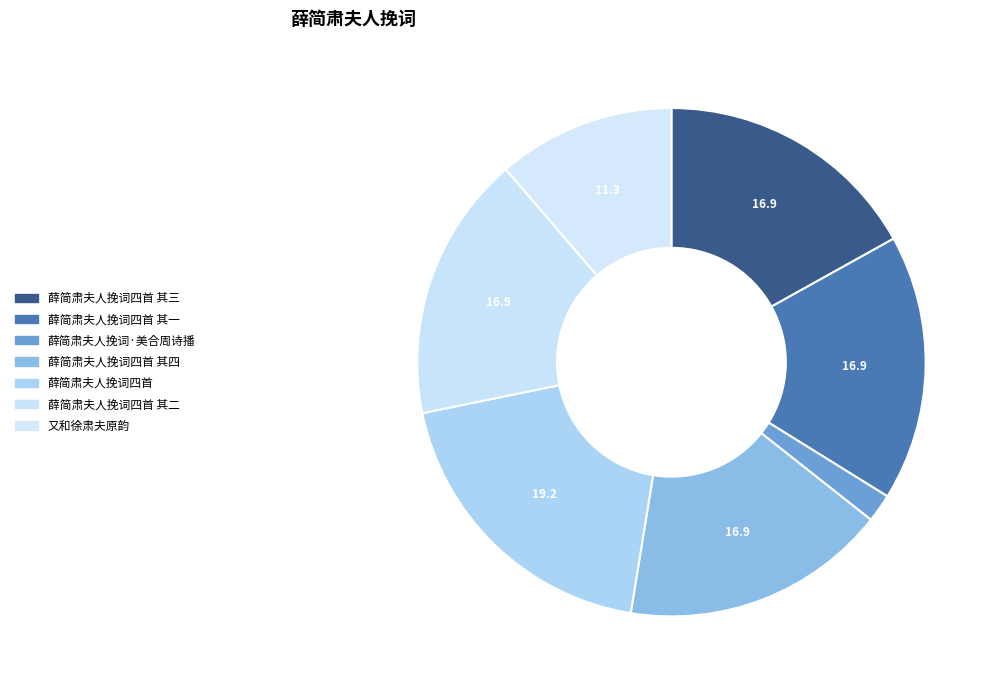

Do 薛简肃夫人挽词四首 and 薛简肃夫人挽词·美合周诗播 together represent more than half of the pie?

No